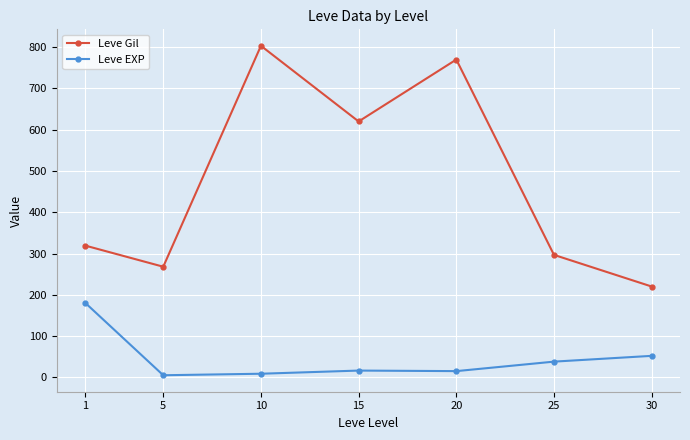

Does the chart display data point markers on the line(s)?

Yes